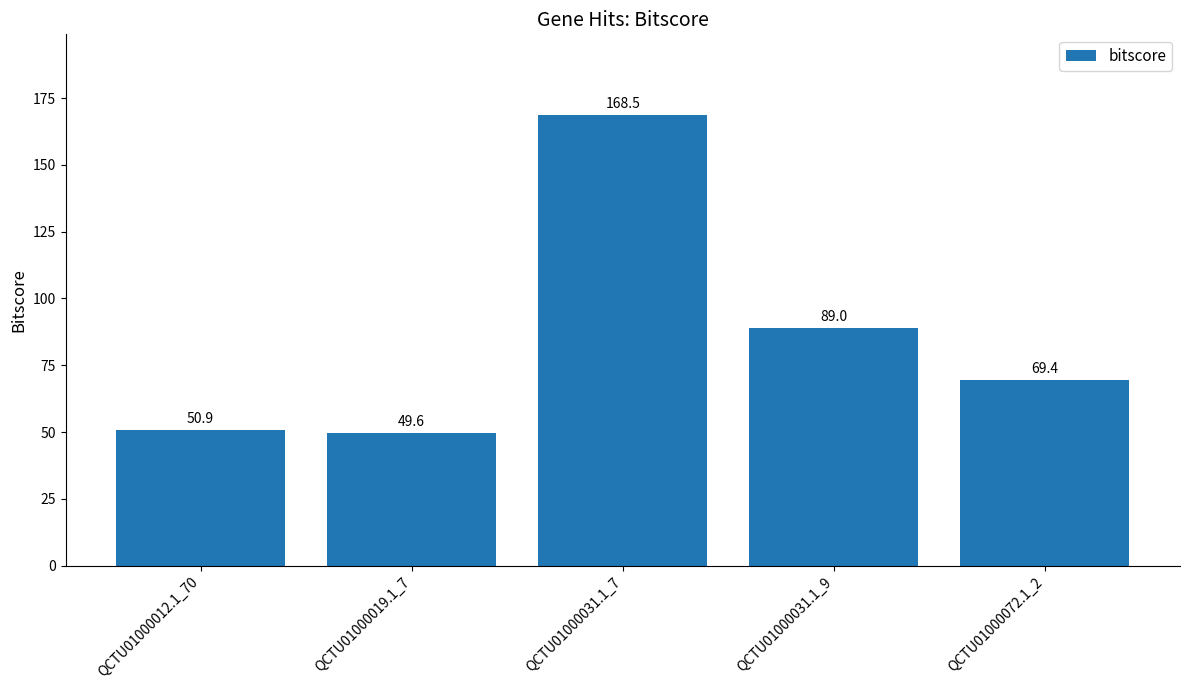

What is the maximum value shown in the chart?

168.5